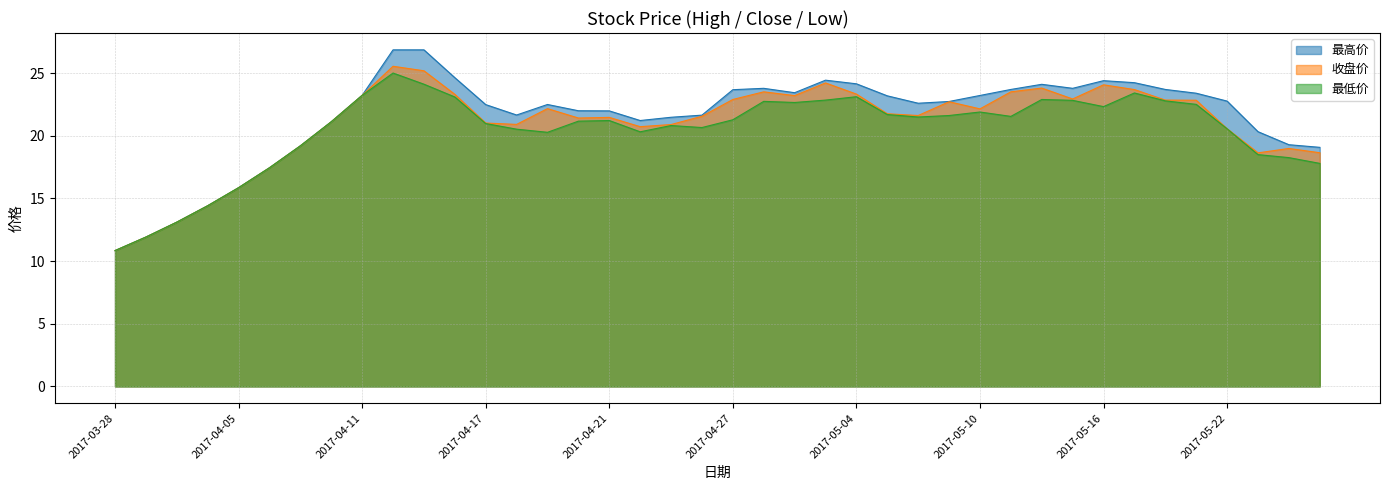

How many categories are shown in the chart?

40